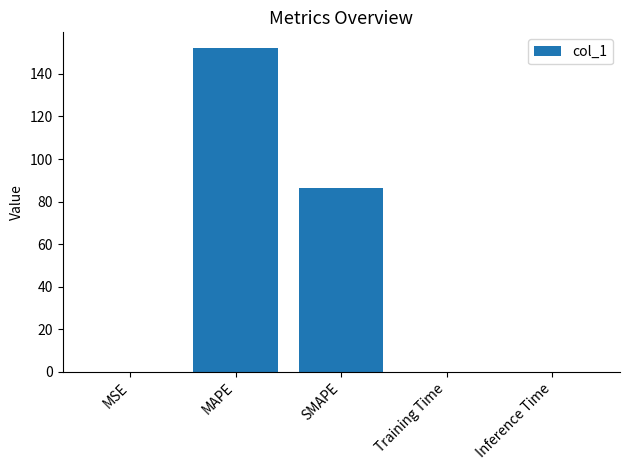

Is it true that the value at SMAPE is 145.5?

False